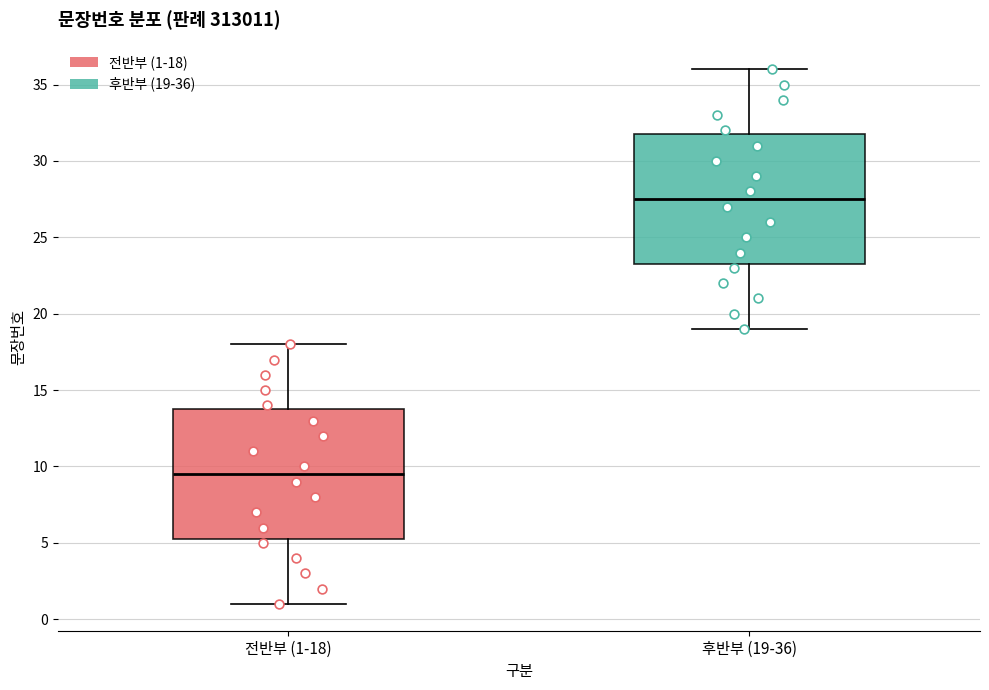

Reading left to right, read every box against the y-axis: the position of its median line, the range the box covers, and the ends of its whiskers. The values are not printed on the chart, so give them approximately, as read against the axis.

전반부 (1-18): median 9.5, box 5.5 to 14.0, whiskers 1.0 to 18.0
후반부 (19-36): median 27.5, box 23.5 to 32.0, whiskers 19.0 to 36.0